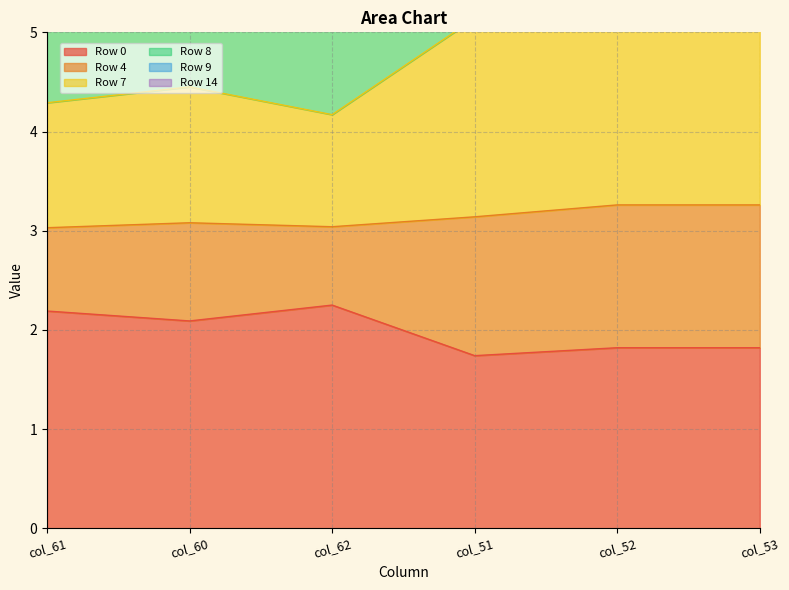

Which series has the largest total across all categories?

Row 7